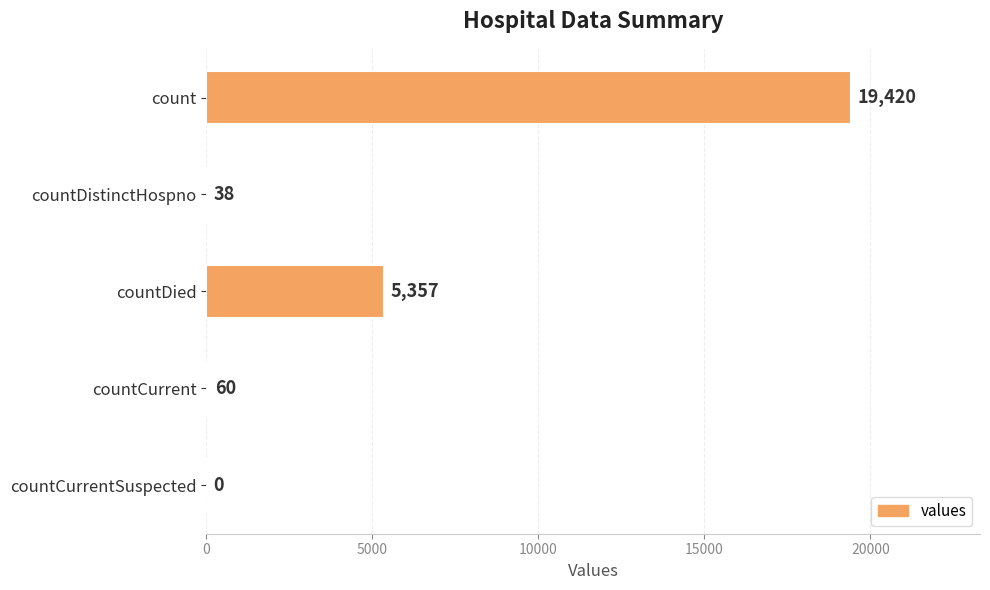

The chart shows a value of 3036 at countDied. True or false?

False